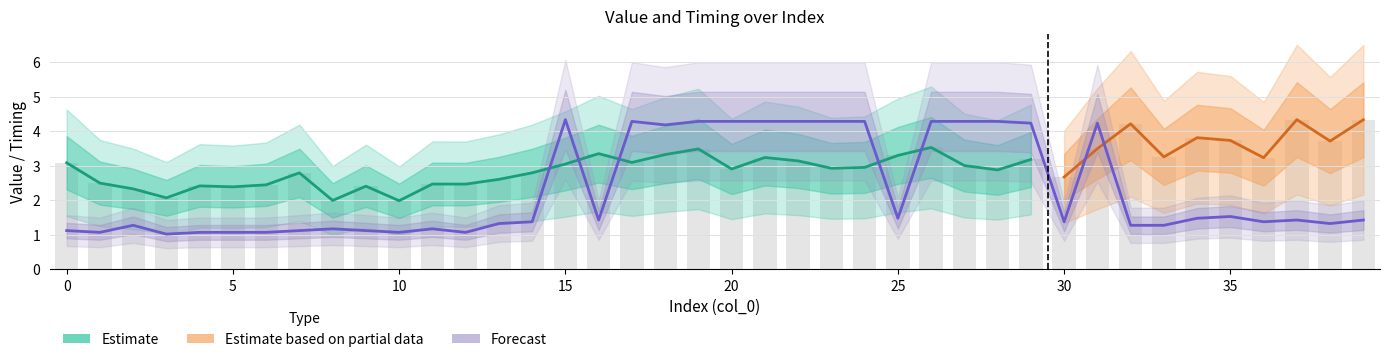

List the labels in order of timing value, smallest first.

3, 1, 4, 5, 6, 10, 12, 0, 7, 9, 8, 11, 2, 32, 33, 13, 38, 14, 30, 36, 16, 37, 39, 25, 34, 35, 18, 29, 31, 17, 19, 20, 21, 22, 23, 24, 26, 27, 28, 15